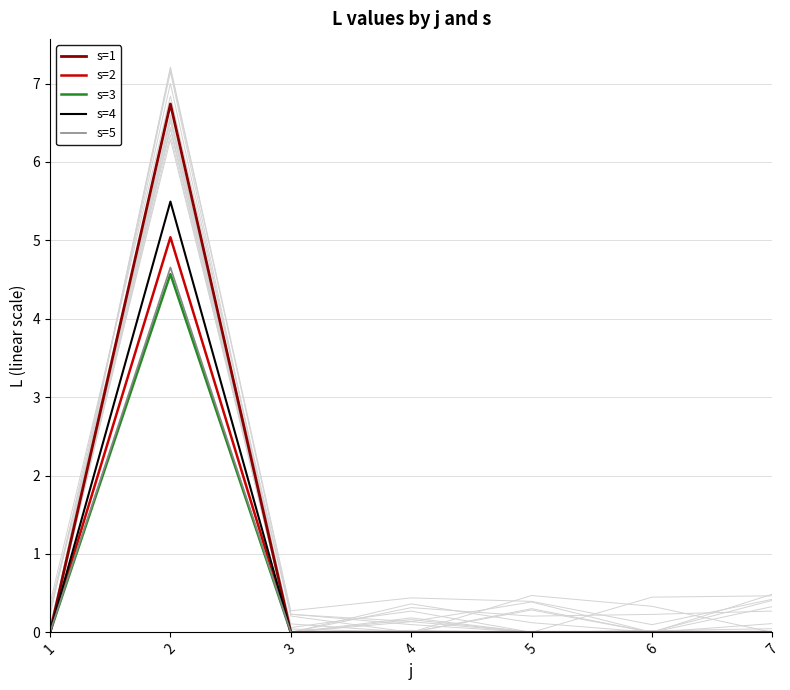

Is it true that s=2 equals 2.0 at 6?

False